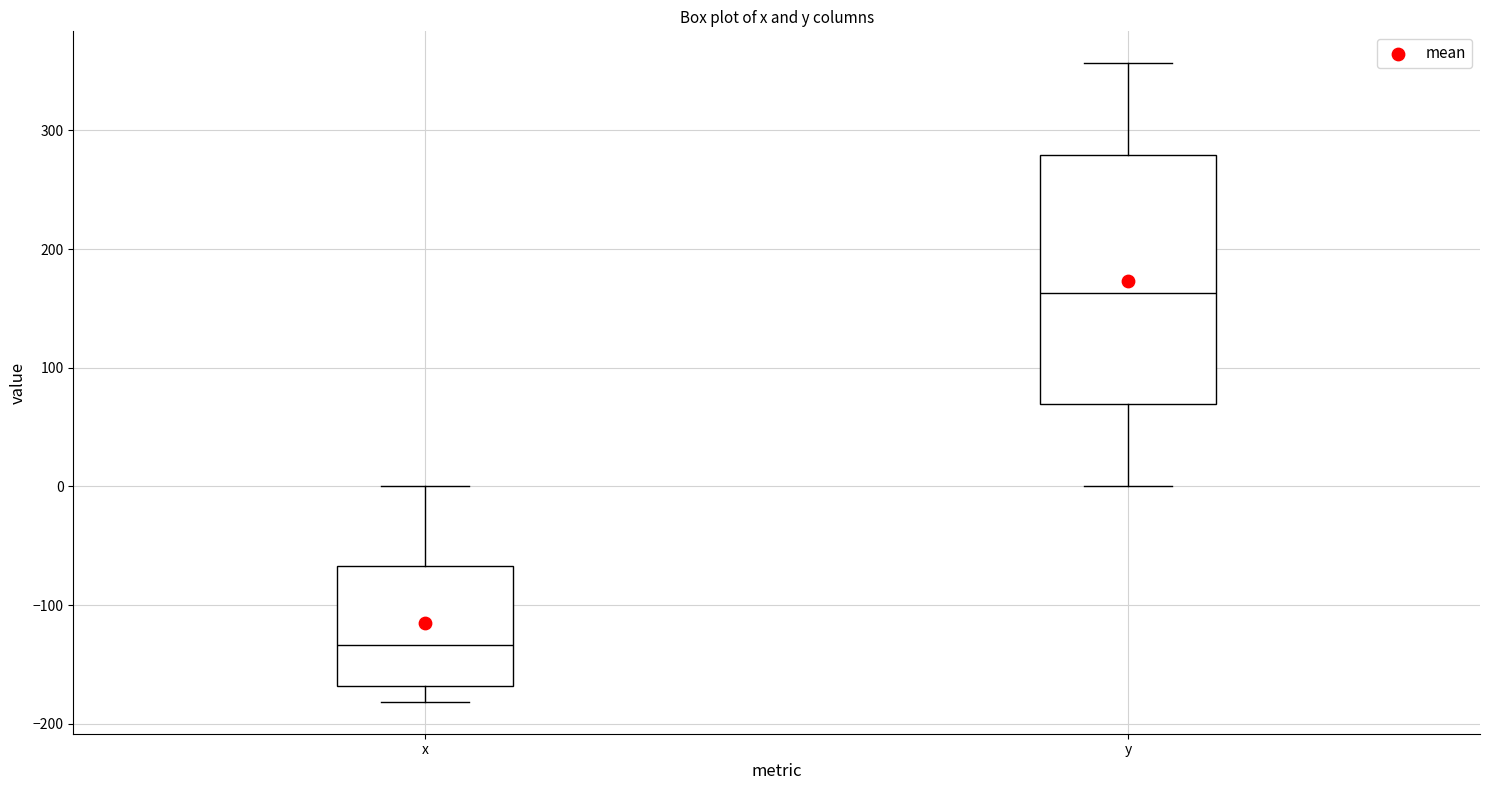

Reading left to right, transcribe this box plot: for each box, give where its median line is, the range the box spans, and where its two whiskers end, as read against the y-axis. The values are not printed on the chart, so give them approximately, as read against the axis.

x: median -130, box -170 to -70, whiskers -180 to 0
y: median 160, box 70 to 280, whiskers 0 to 360